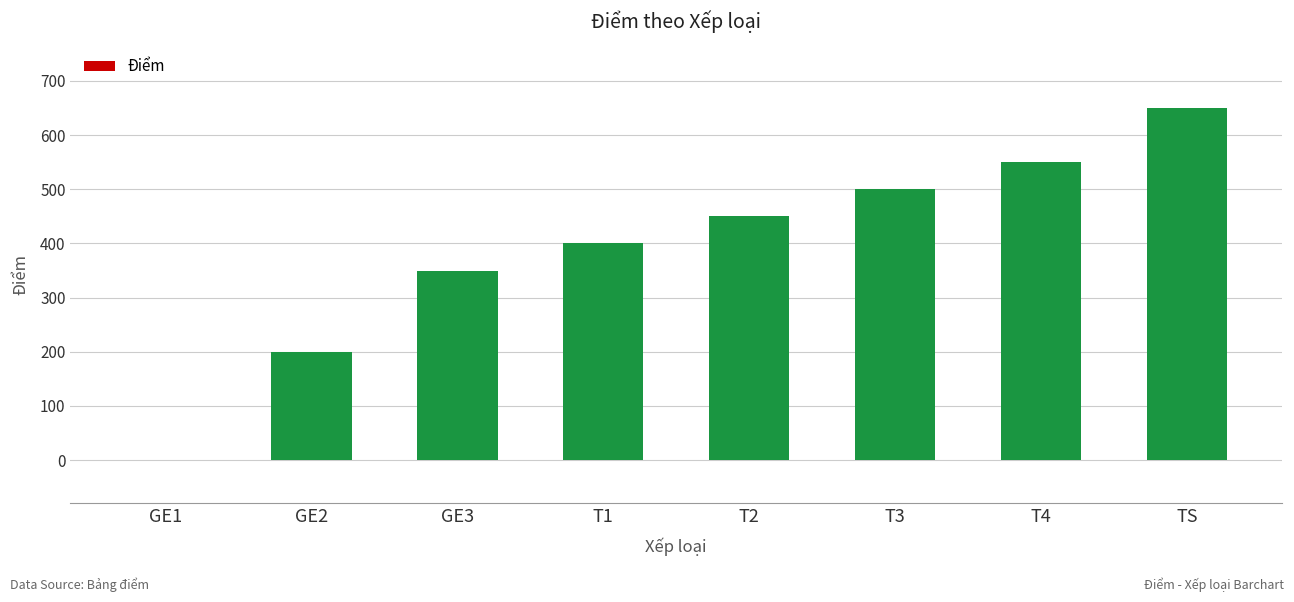

Read the value at T4, to the nearest 50.

550